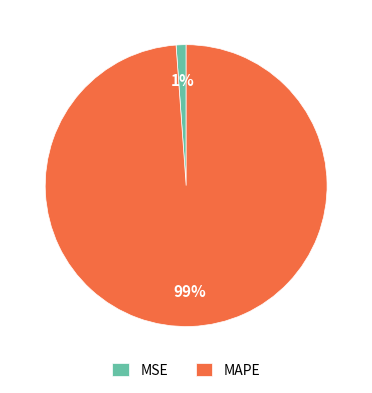

Does MSE account for over 50% of the chart?

No